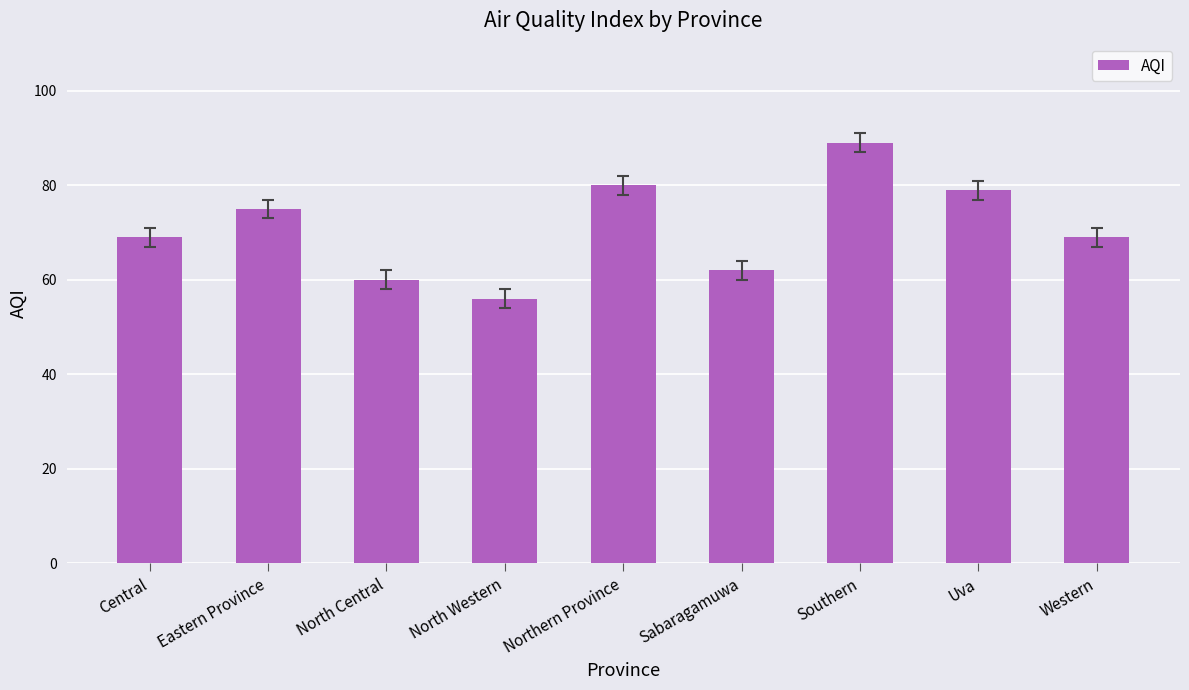

What is the maximum value shown in the chart?

89